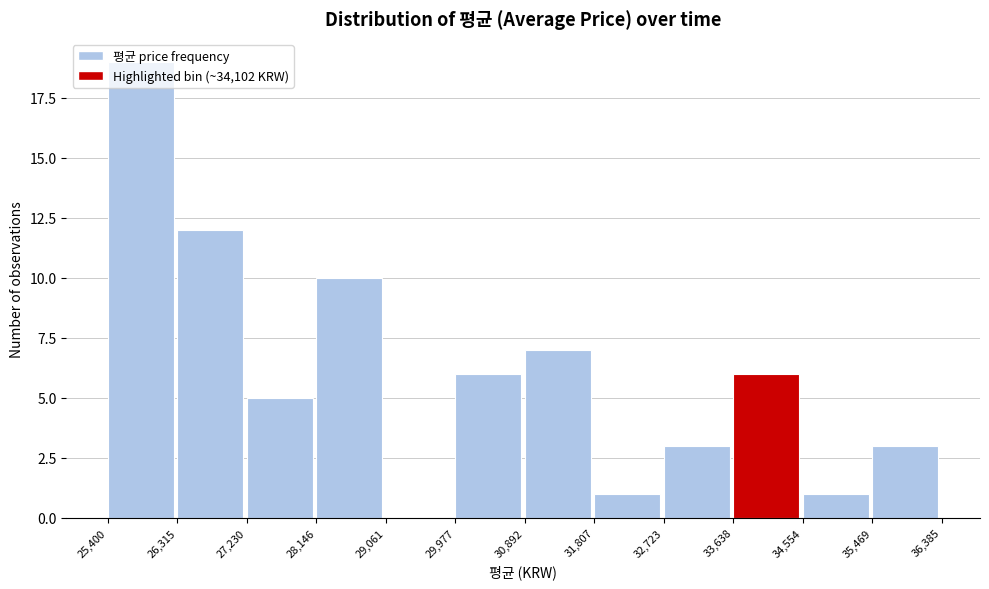

Reading left to right, list every bar in this chart as the range it spans on the x-axis followed by its height. The values are not printed on the chart, so give them approximately, as read against the axis.

25,400 to 26,315: 19
26,315 to 27,230: 12
27,230 to 28,146: 5
28,146 to 29,061: 10
29,061 to 29,977: 0
29,977 to 30,892: 6
30,892 to 31,807: 7
31,807 to 32,723: 1
32,723 to 33,638: 3
33,638 to 34,554: 6
34,554 to 35,469: 1
35,469 to 36,385: 3